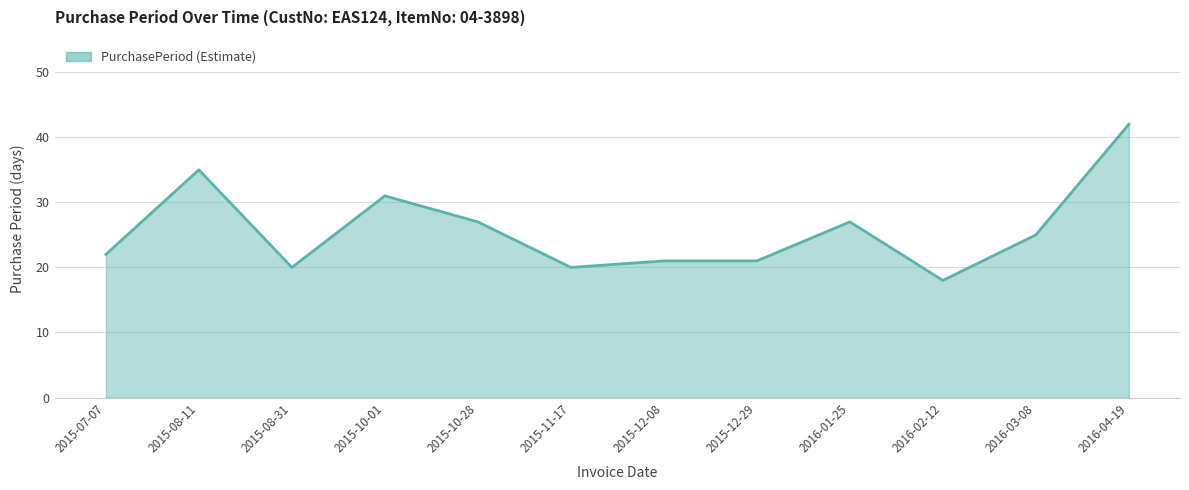

Which category has the lowest value across all series?

2016-02-12